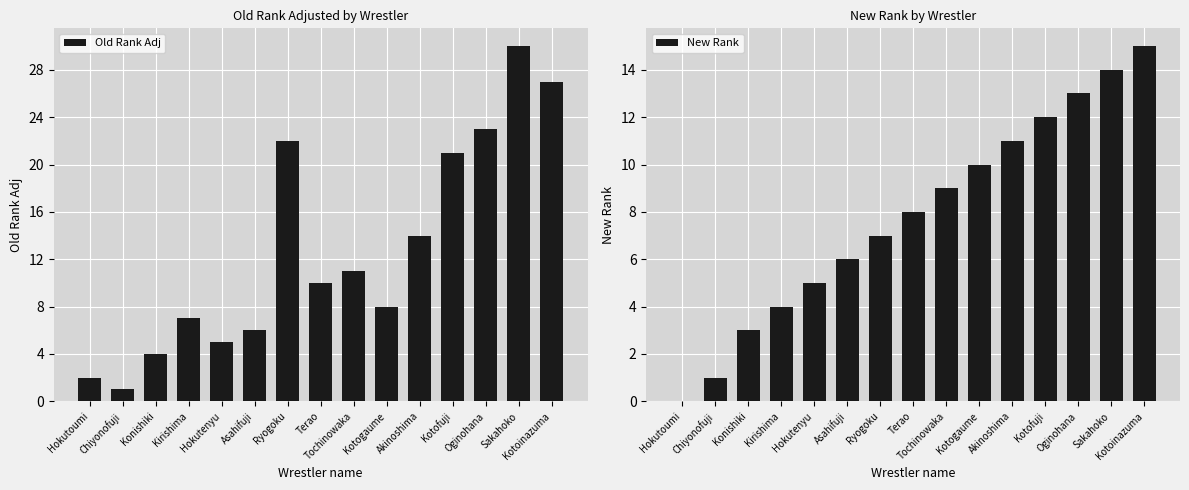

Which series has the largest range (max minus min)?

Old Rank Adj